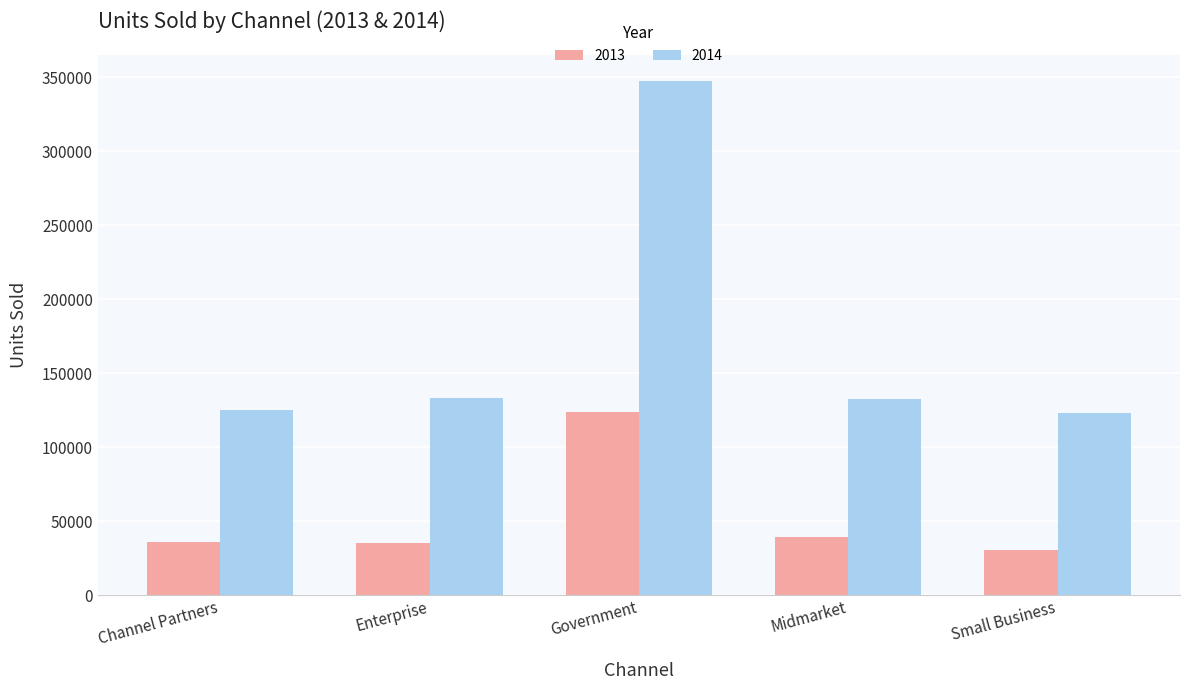

Is the value of 2014 at Midmarket greater than the value of 2013 at Small Business?

Yes